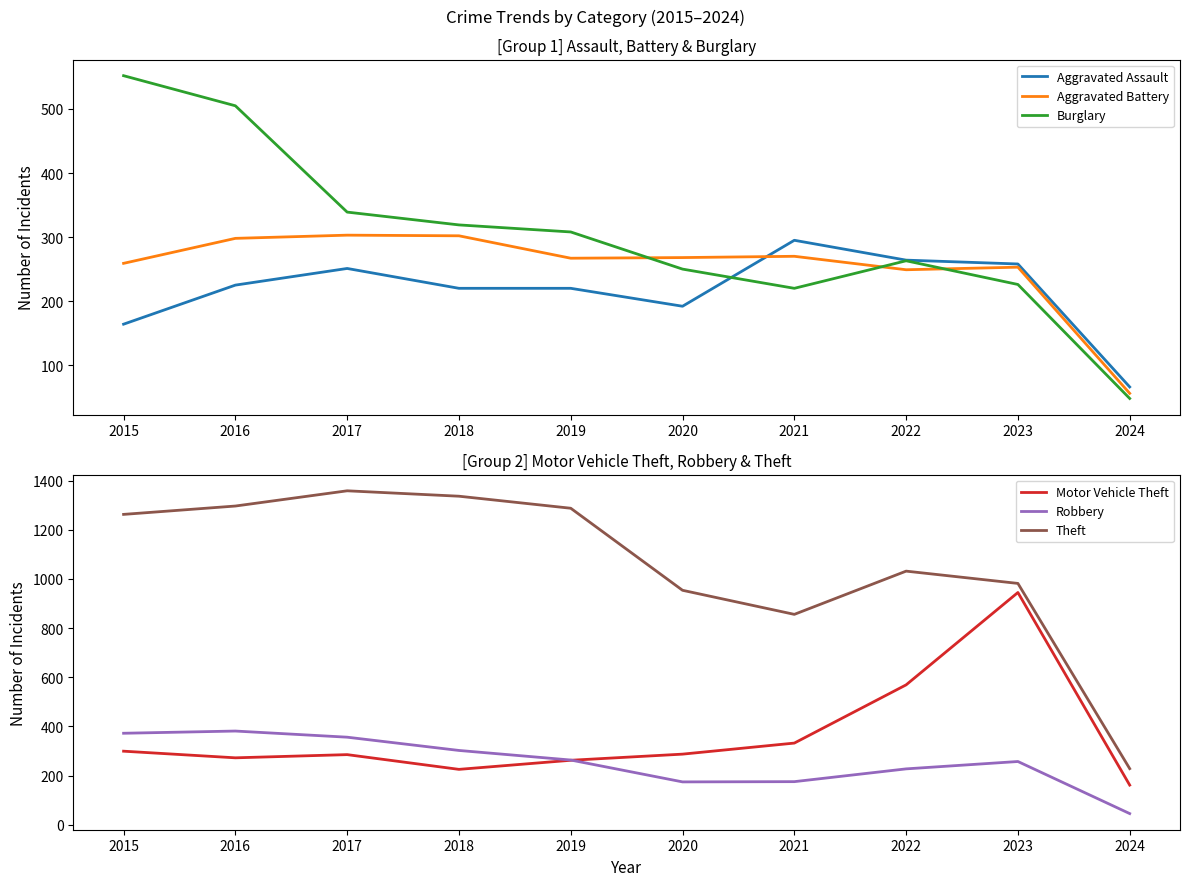

Does the chart display data point markers on the line(s)?

No